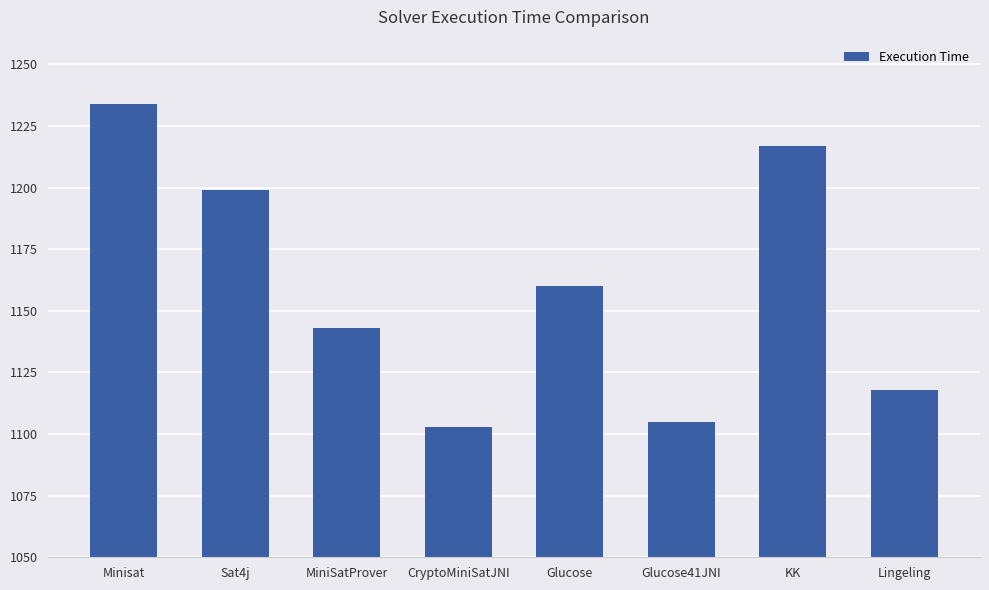

Rank the categories by value from lowest to highest.

CryptoMiniSatJNI, Glucose41JNI, Lingeling, MiniSatProver, Glucose, Sat4j, KK, Minisat